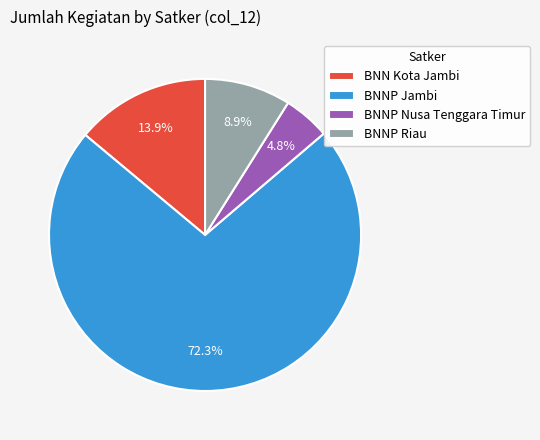

What is the ratio of the value at BNNP Jambi to the value at BNNP Riau?

8.1